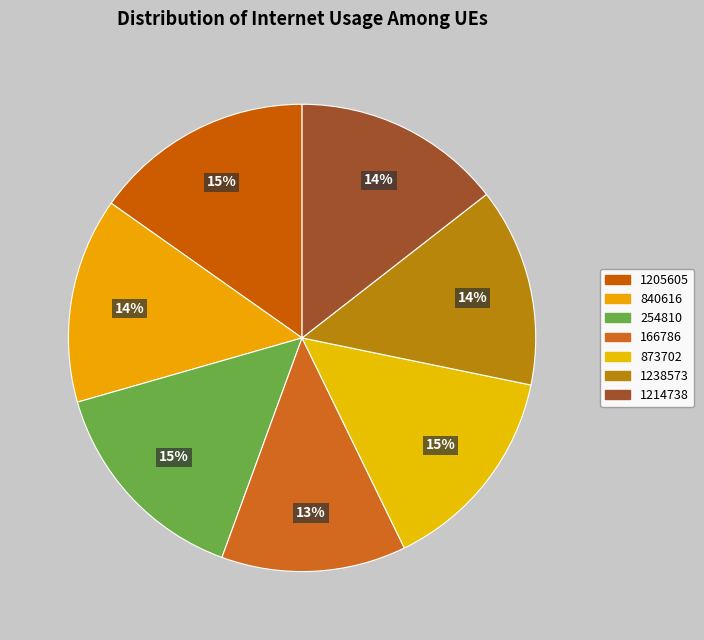

To the nearest percent, what is the average slice percentage?

14%